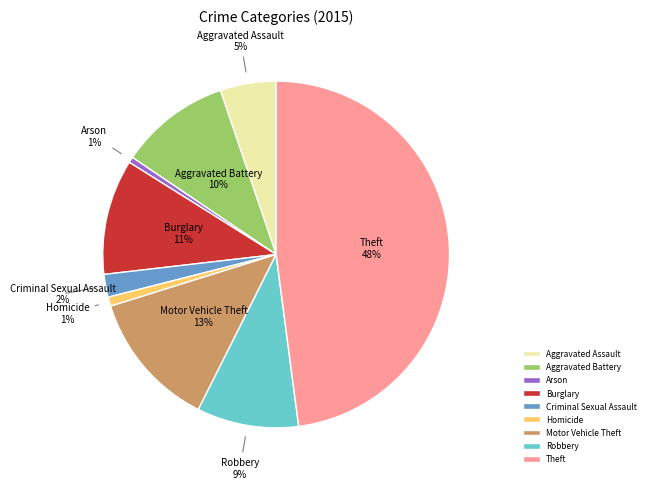

Count the number of slices in the pie.

9